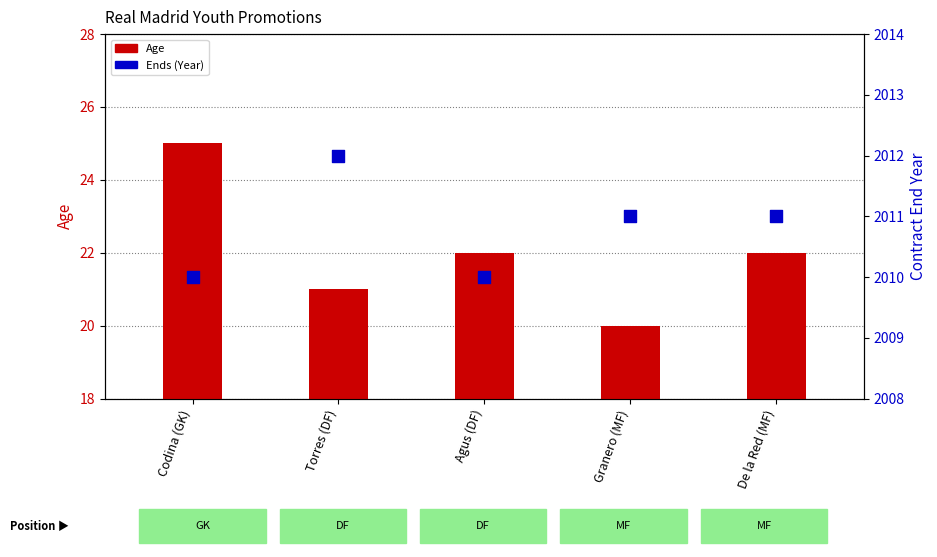

At which category is the sum across all series the highest?

Codina (GK)